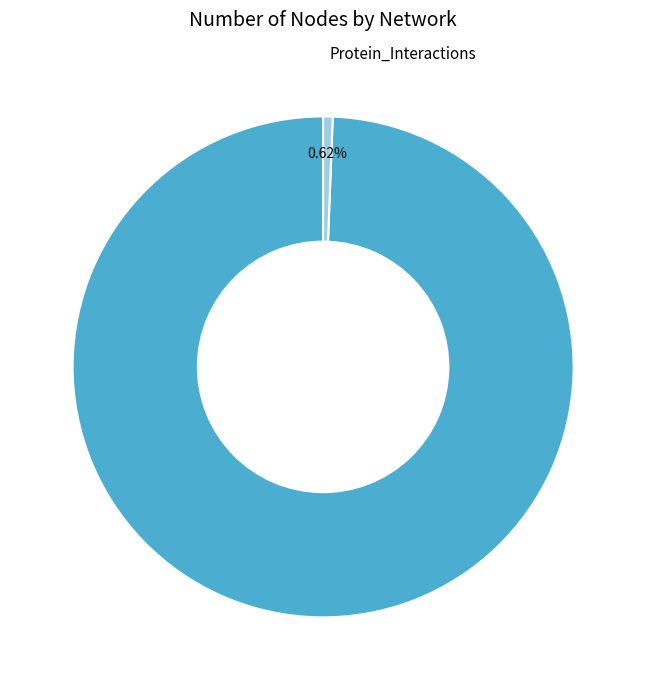

What is the smallest slice in the pie chart?

Protein_Interactions